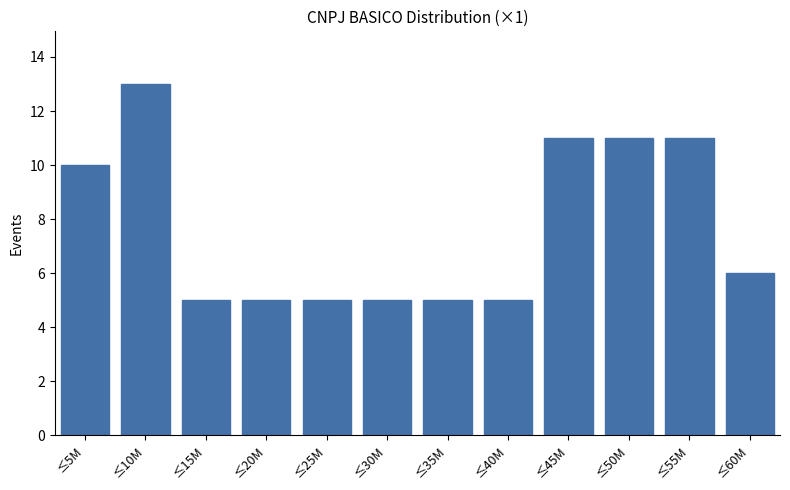

Reading left to right, list all the values displayed in this chart.

≤5M=10	≤10M=13	≤15M=5	≤20M=5	≤25M=5	≤30M=5	≤35M=5	≤40M=5	≤45M=11	≤50M=11	≤55M=11	≤60M=6